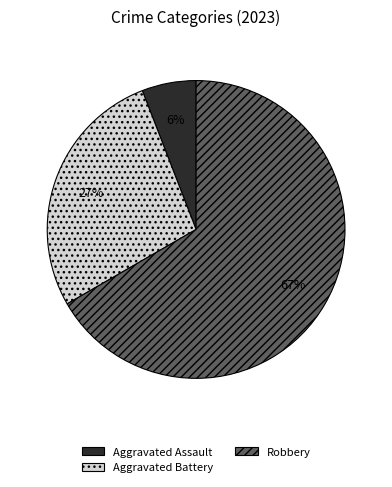

To the nearest percent, what is the difference between the largest and smallest slice percentages?

61%